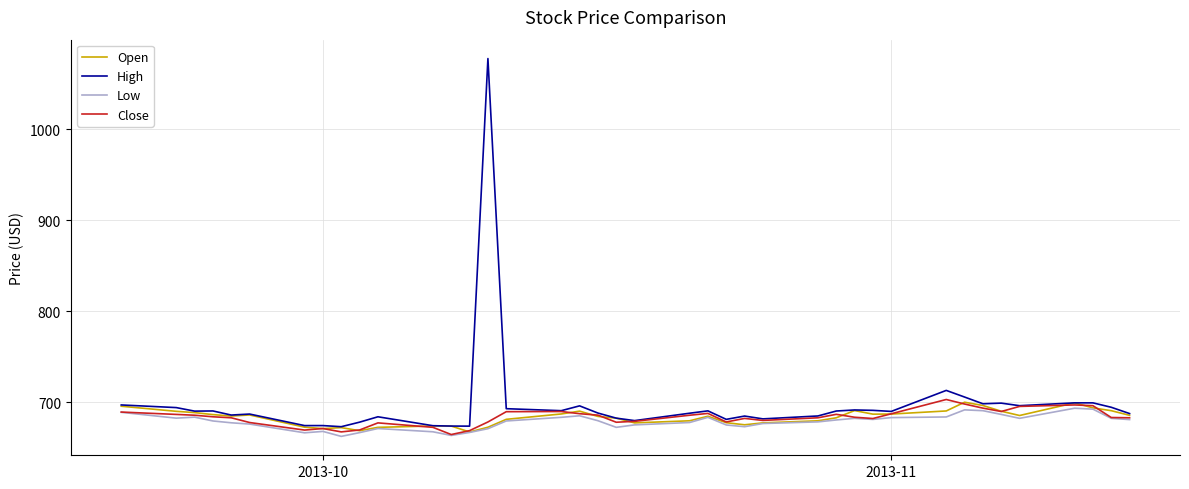

What is the greatest value displayed?

1077.6